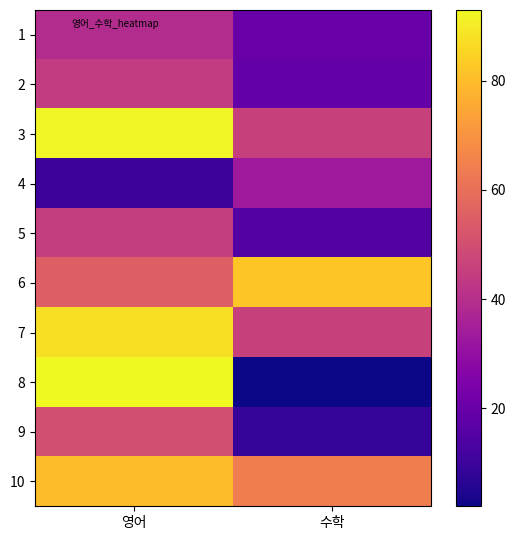

Reading left to right, what are all the values shown in this chart?

1: 영어=39	수학=20
2: 영어=44	수학=19
3: 영어=92	수학=46
4: 영어=10	수학=33
5: 영어=45	수학=15
6: 영어=55	수학=82
7: 영어=88	수학=46
8: 영어=93	수학=2
9: 영어=50	수학=9
10: 영어=80	수학=64